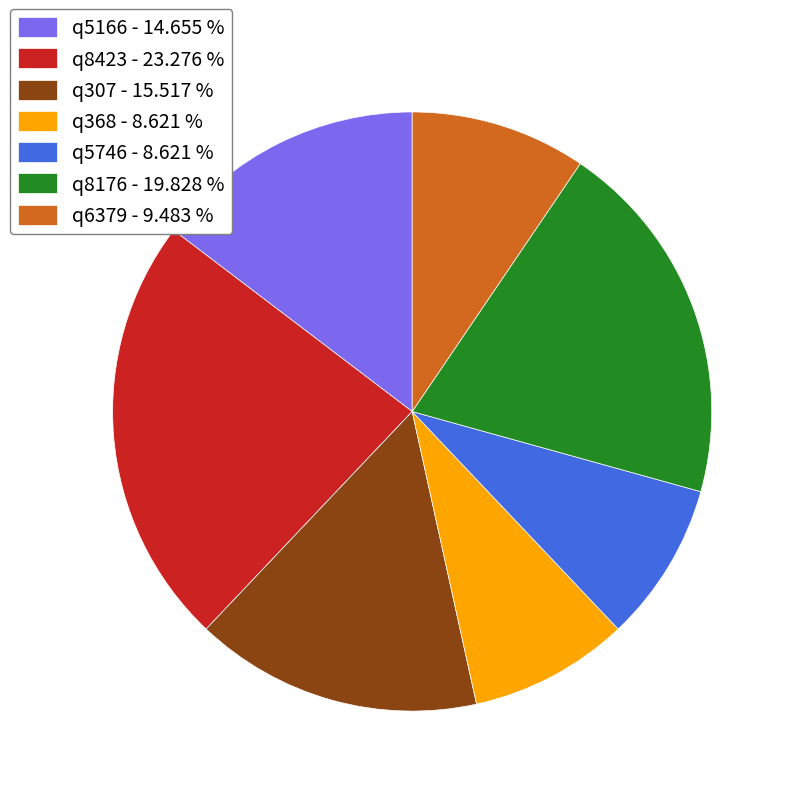

How many segments does this pie chart have?

7